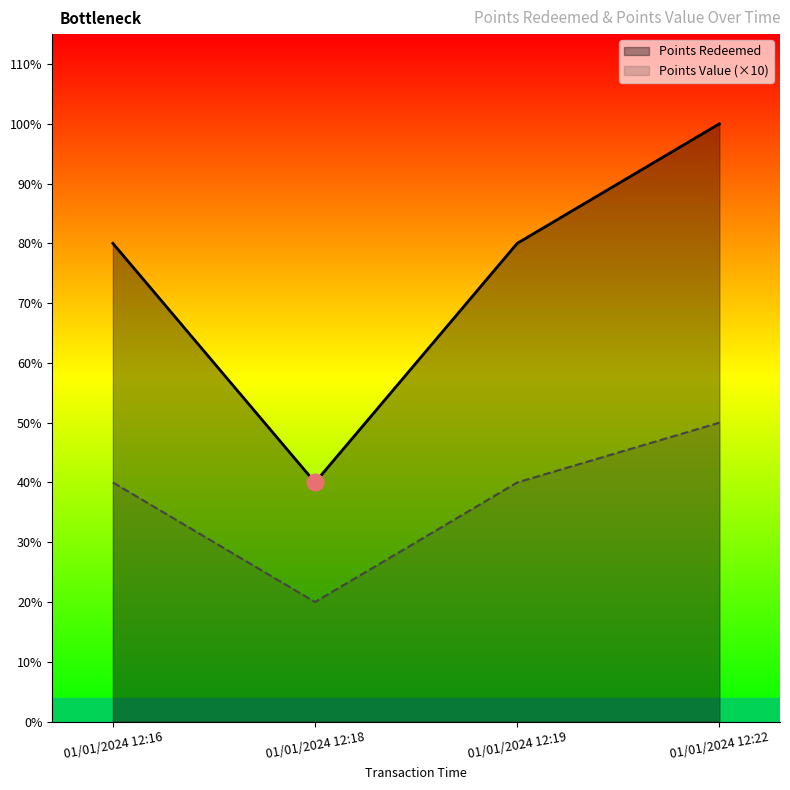

The value of Points Value at 01/01/2024 12:18 is 3016. True or false?

False